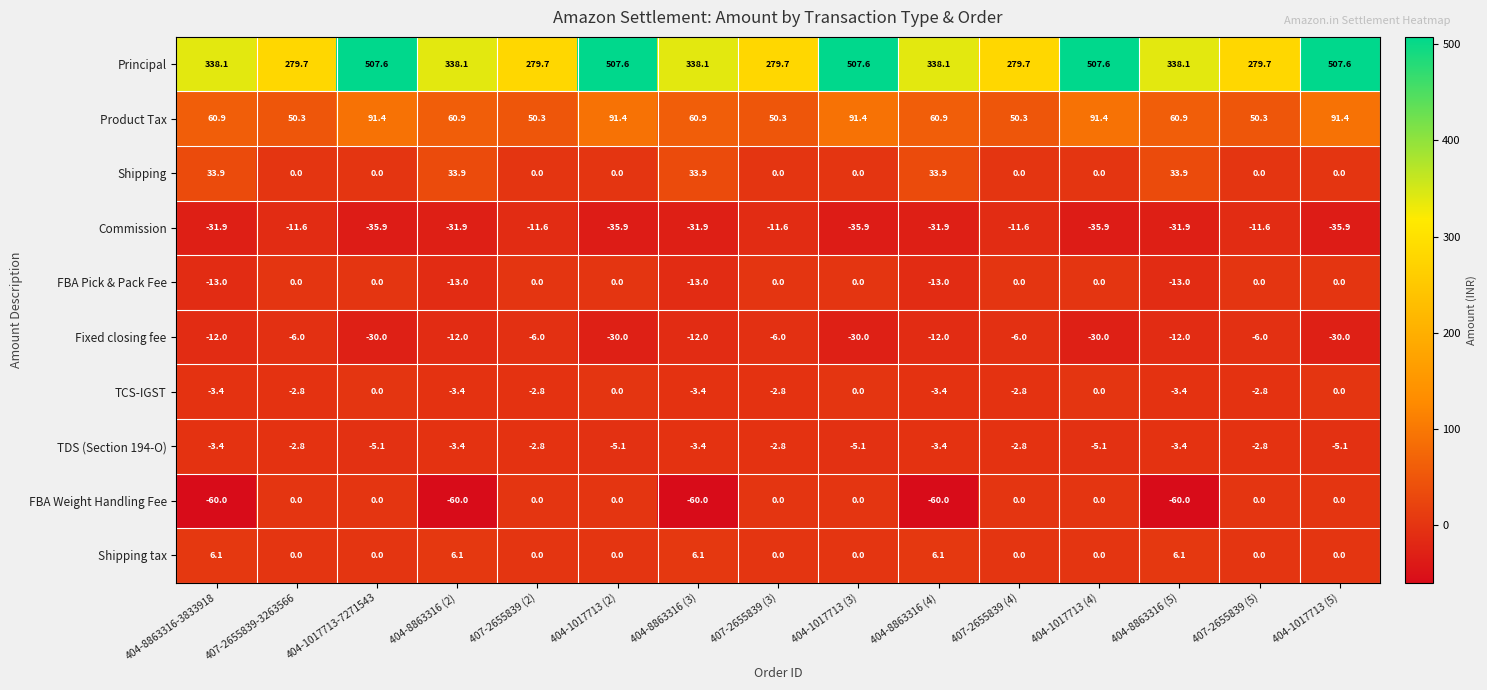

What is the difference between the maximum and minimum values in the Product Tax series?

41.1